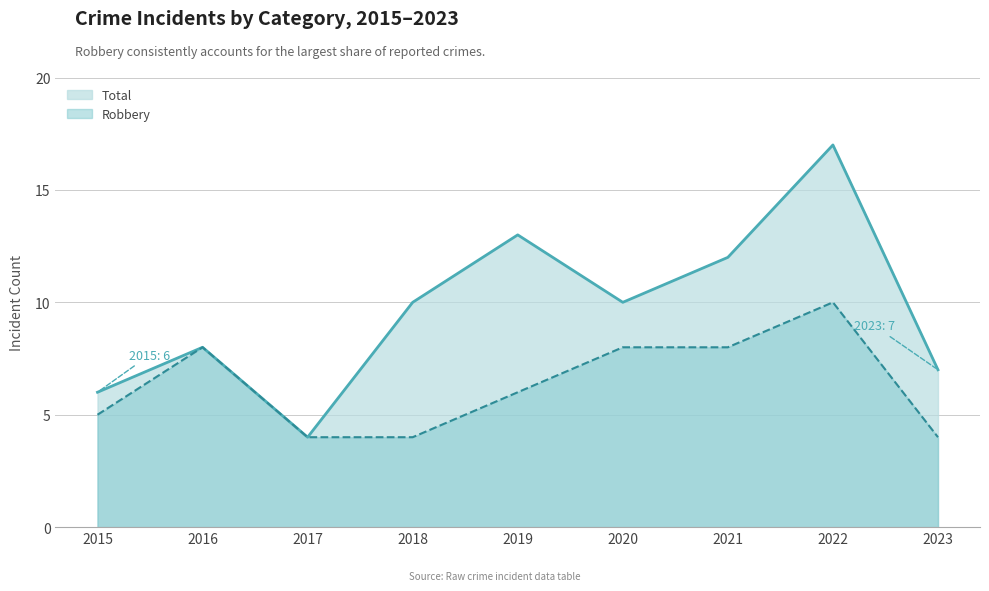

What are all the series names shown in the legend?

Robbery, Total